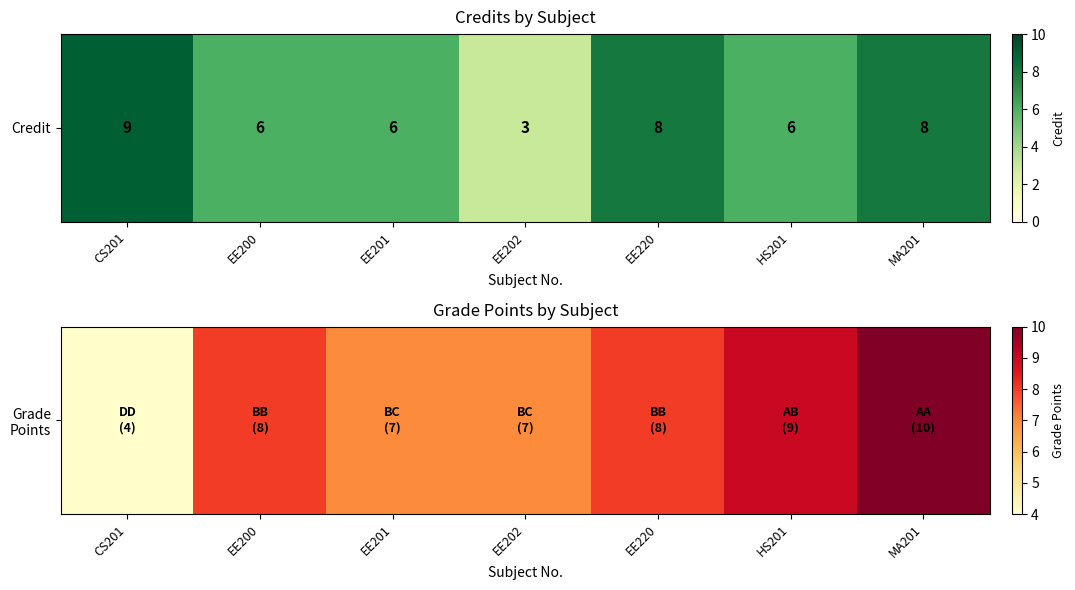

The value at MA201 is 4. True or false?

False